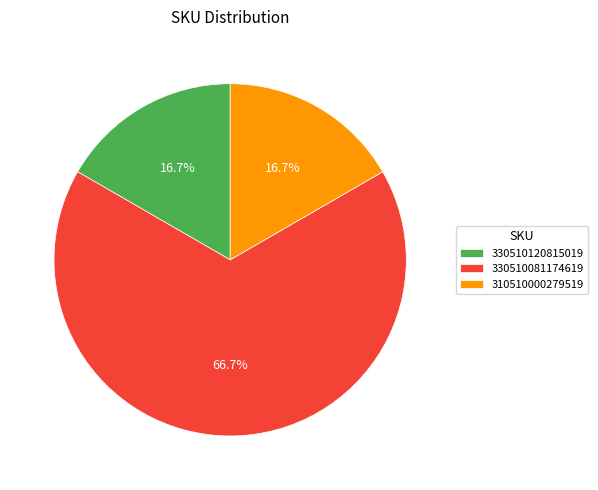

What portion of the pie excludes 330510120815019?

83.3%